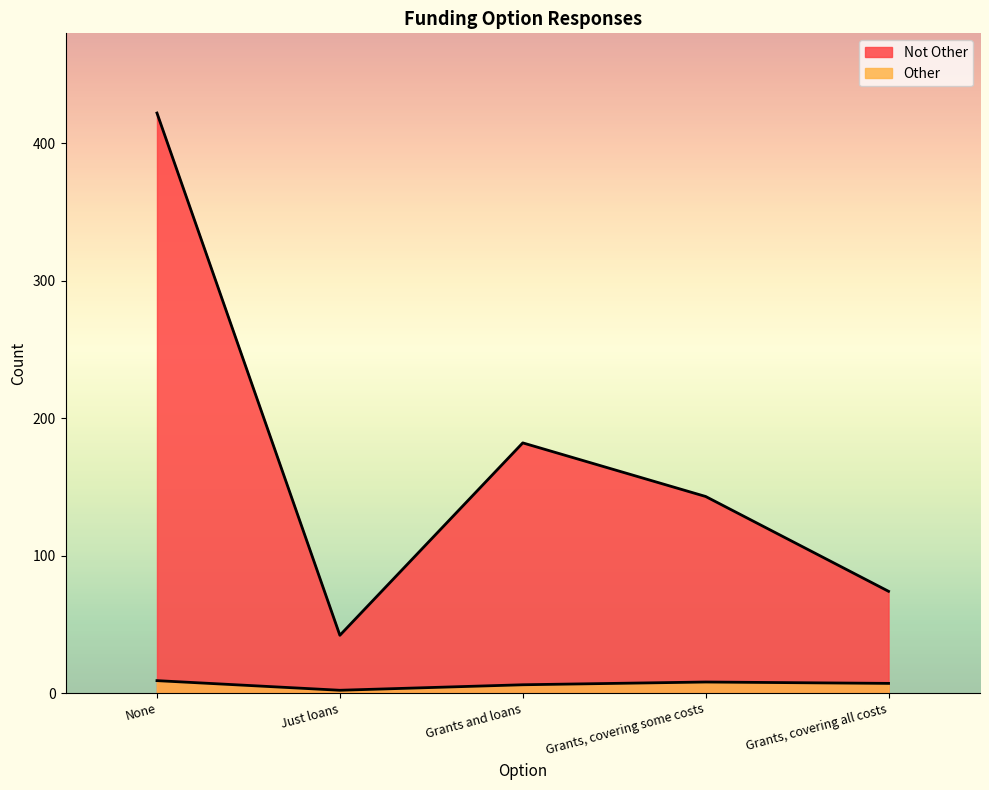

The Other series shows 10 at Grants, covering all costs. True or false?

False